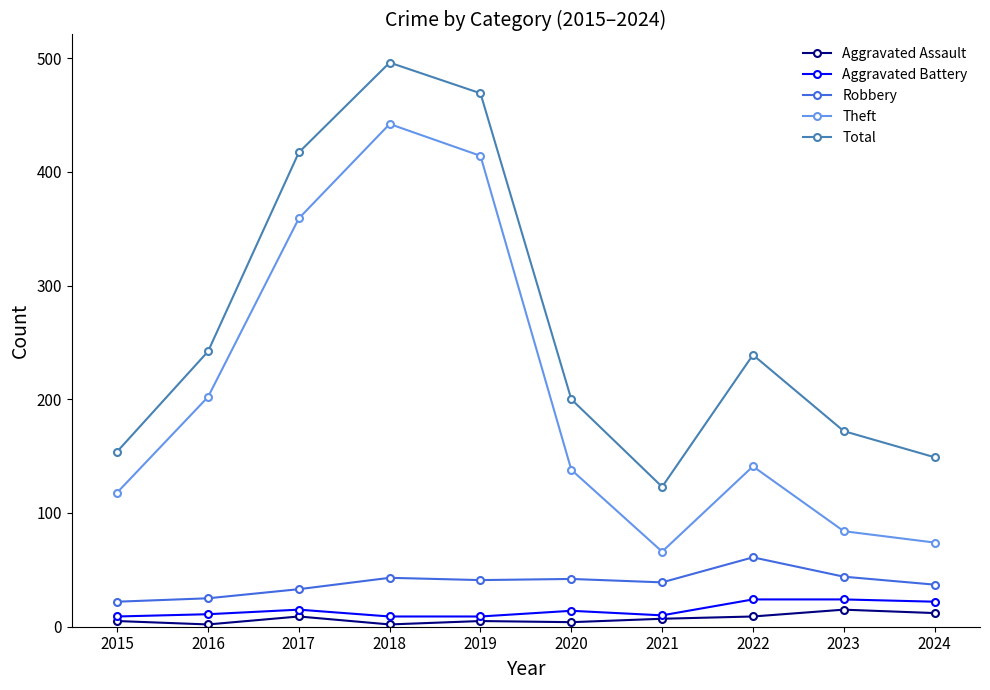

What is the minimum value shown in the chart?

2